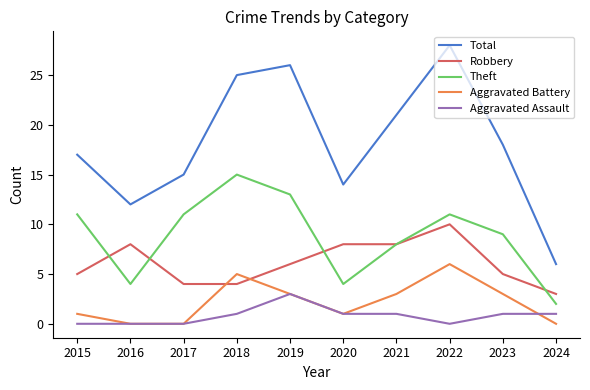

Rank the series by their maximum value, from lowest to highest.

Aggravated Assault, Aggravated Battery, Robbery, Theft, Total